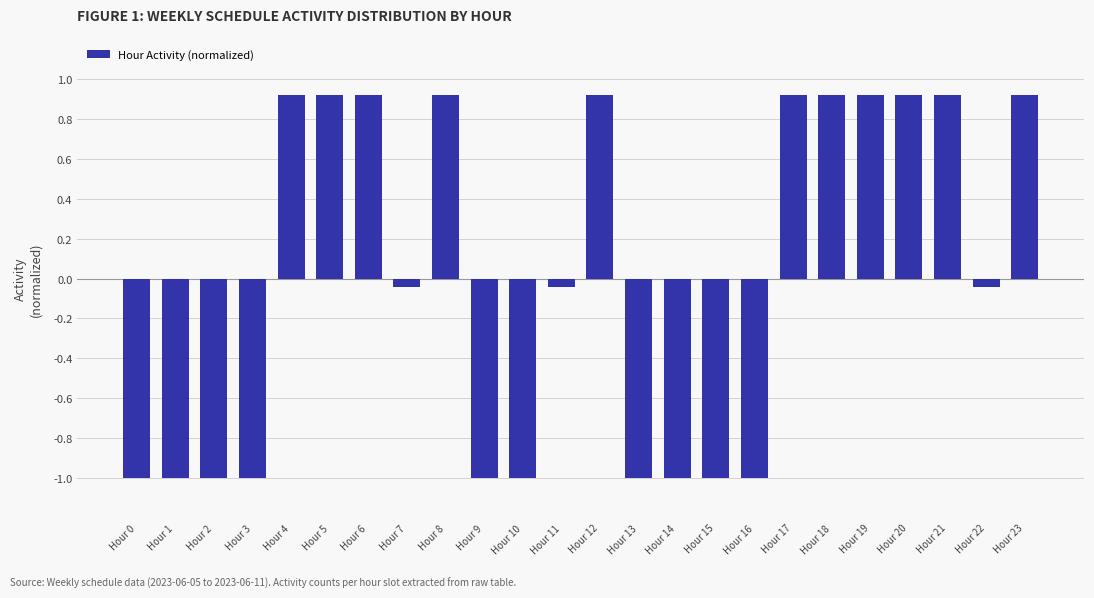

At which label does the data first exceed 0?

Hour 4